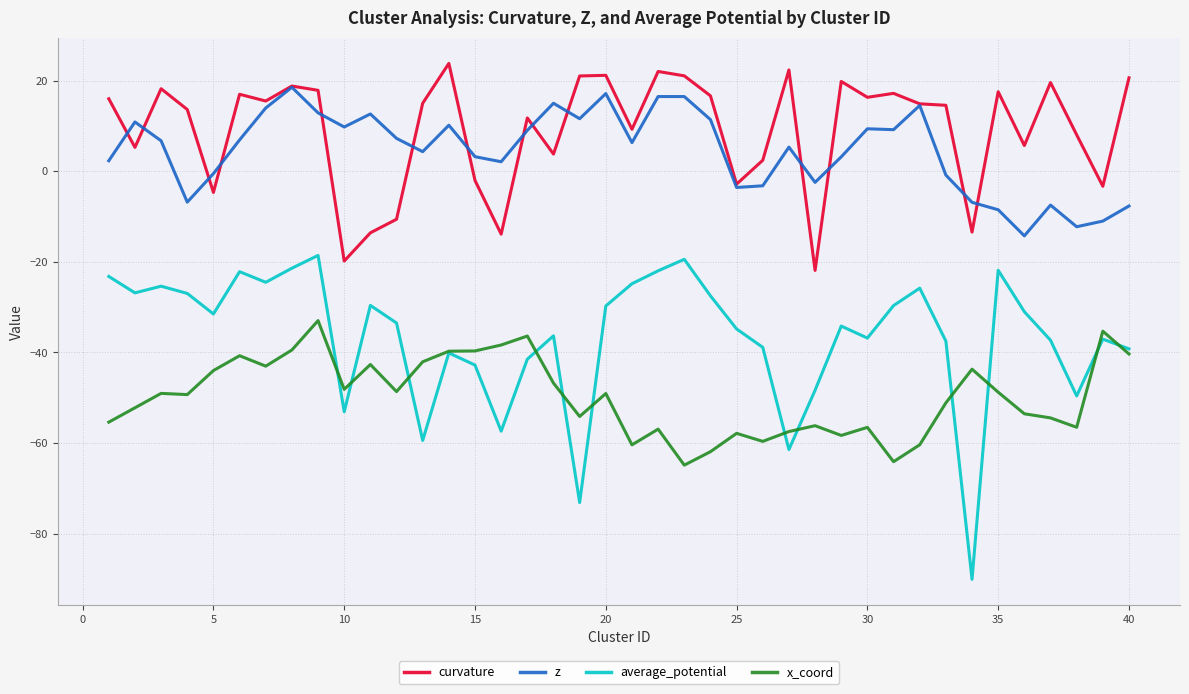

True or false: curvature and average_potential intersect in this chart.

False